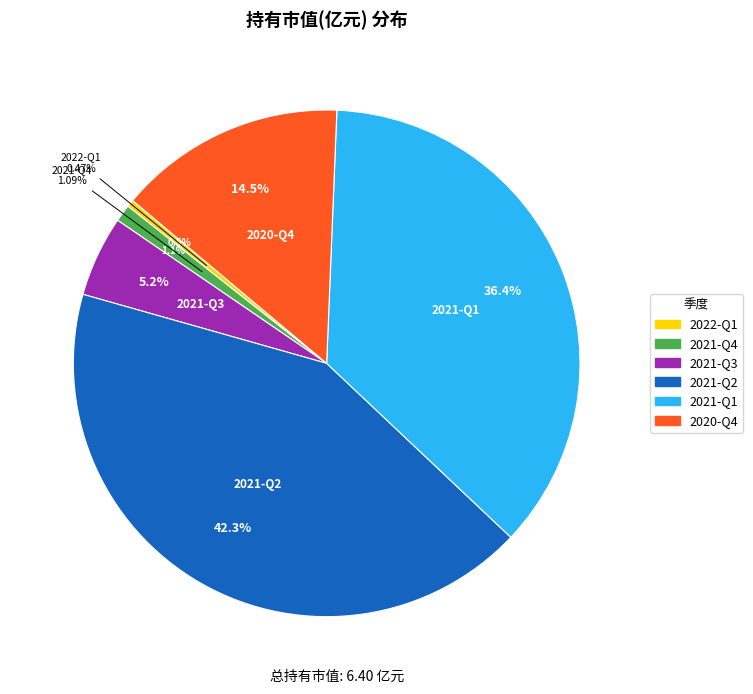

Does 2022-Q1 represent more than half of the total?

No